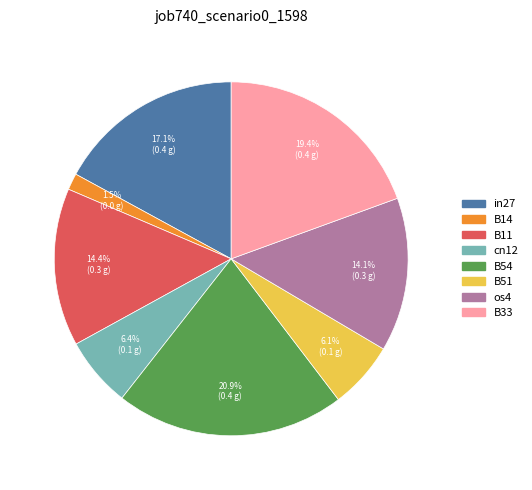

Is the sum of cn12 and B11 greater than half?

No